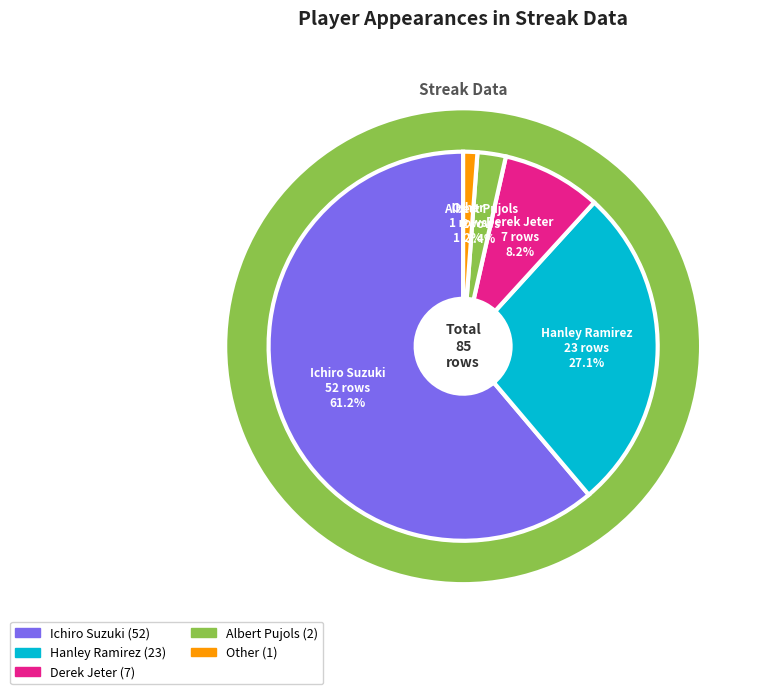

Combined, do Ichiro Suzuki and Other account for over 50%?

Yes